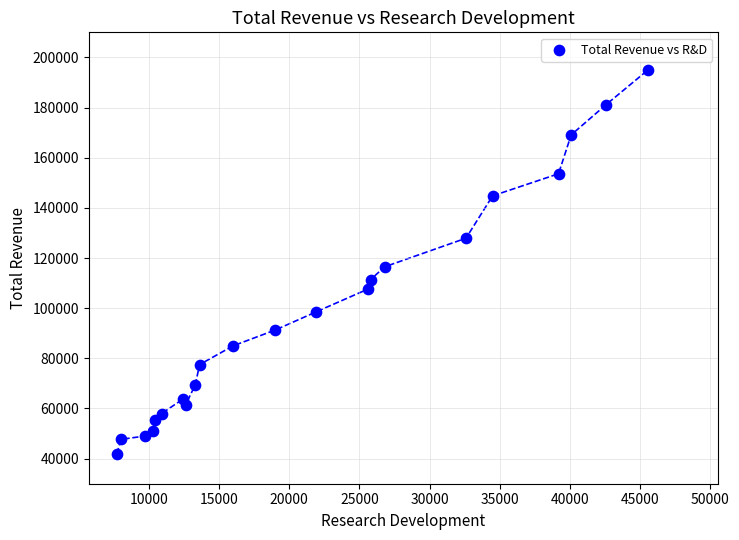

What Y value in the scatter plot is closest to 118500?

116500